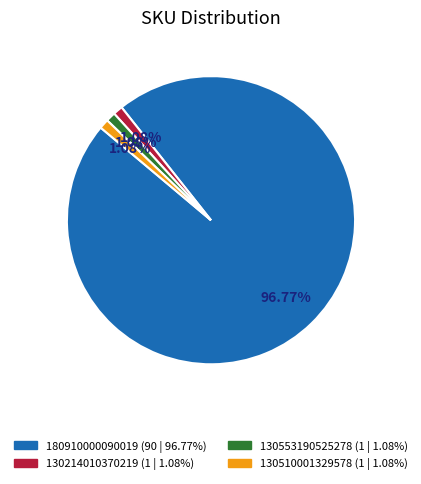

How many slices are in this pie chart?

4